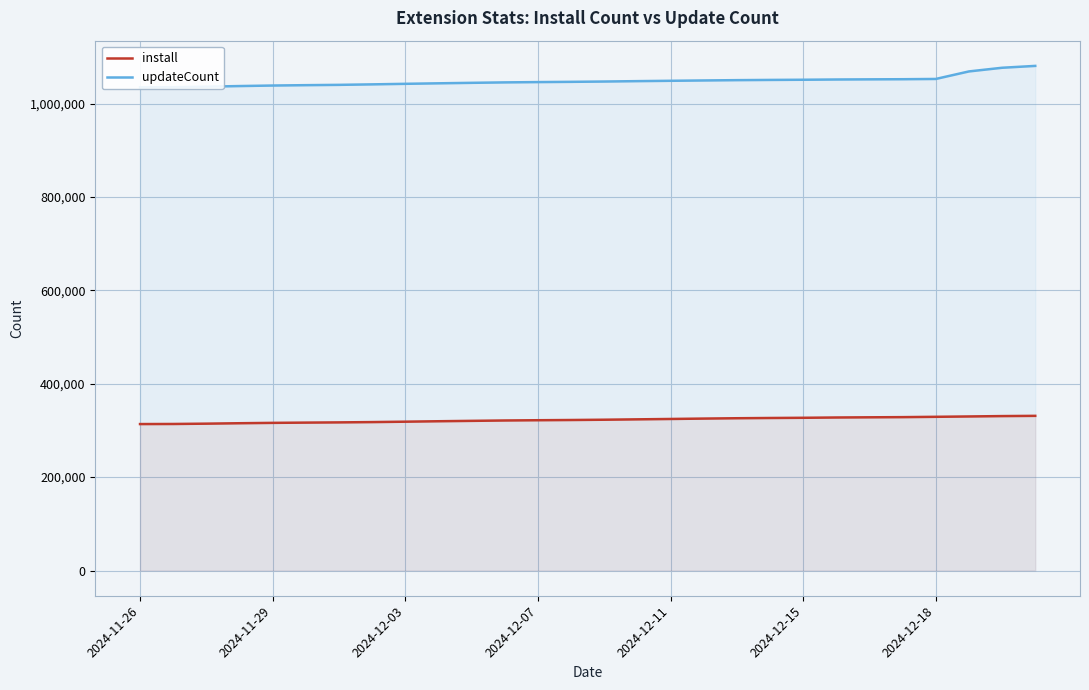

How many categories are shown in the chart?

28